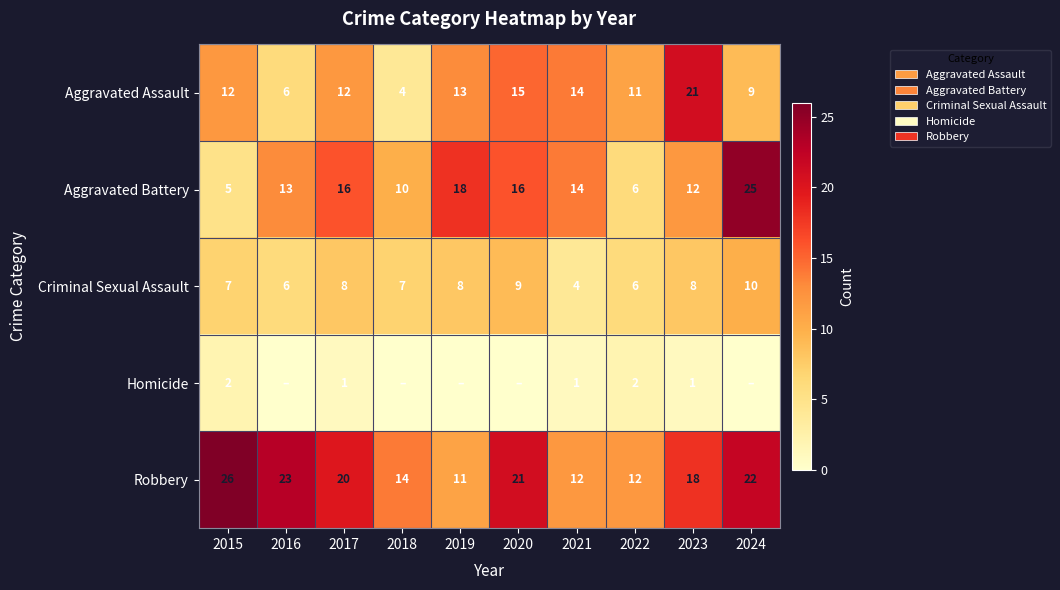

Is the value of Aggravated Assault at 2017 greater than the value of Robbery at 2019?

Yes